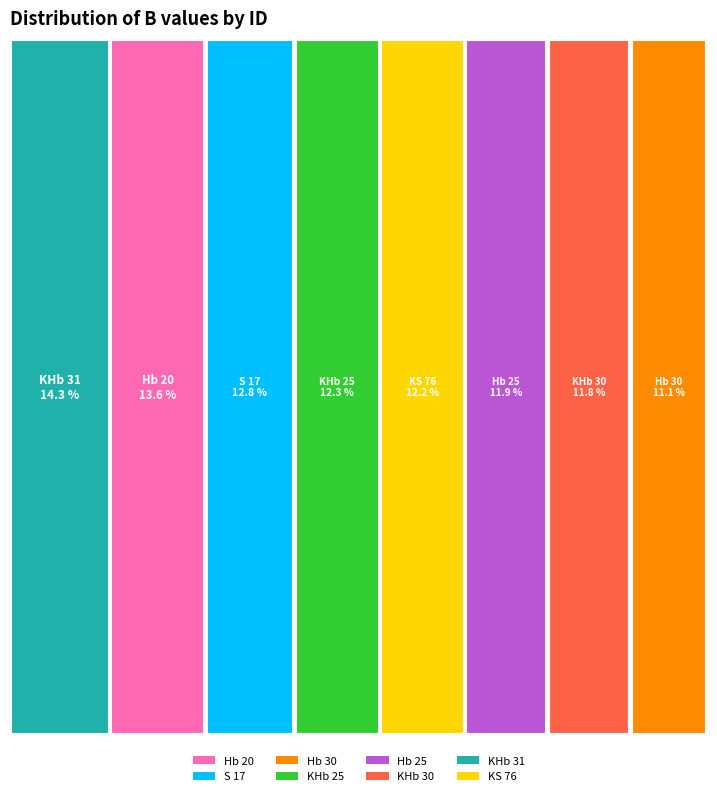

What percentage is the S 17 slice, to the nearest percent?

13%